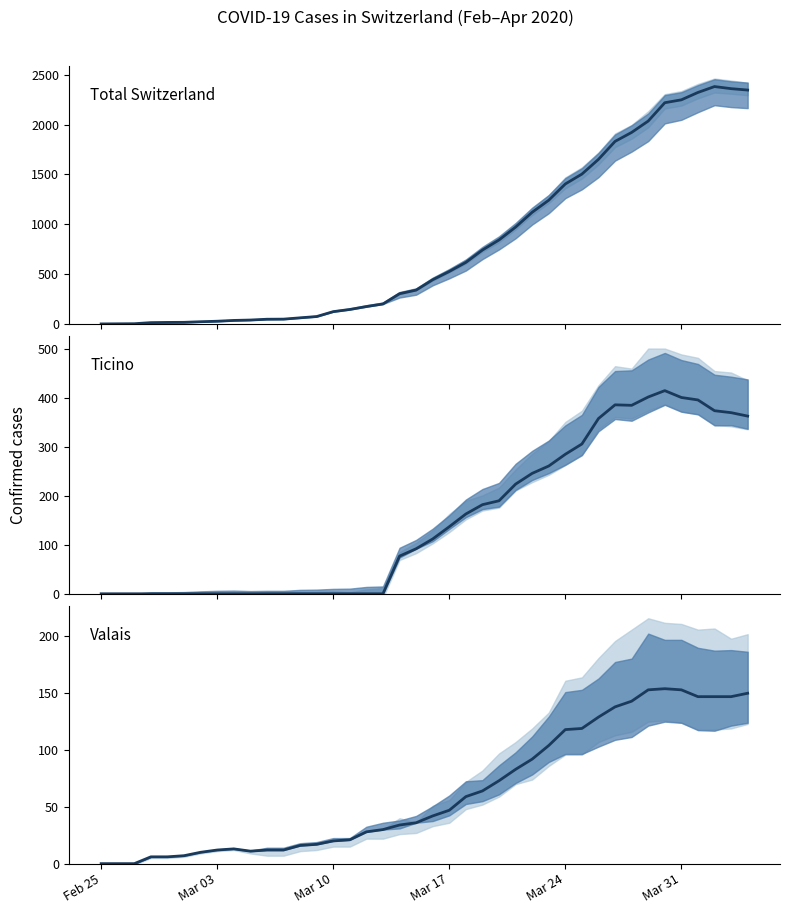

True or false: VS has a value of 10 at Mar 24.

False